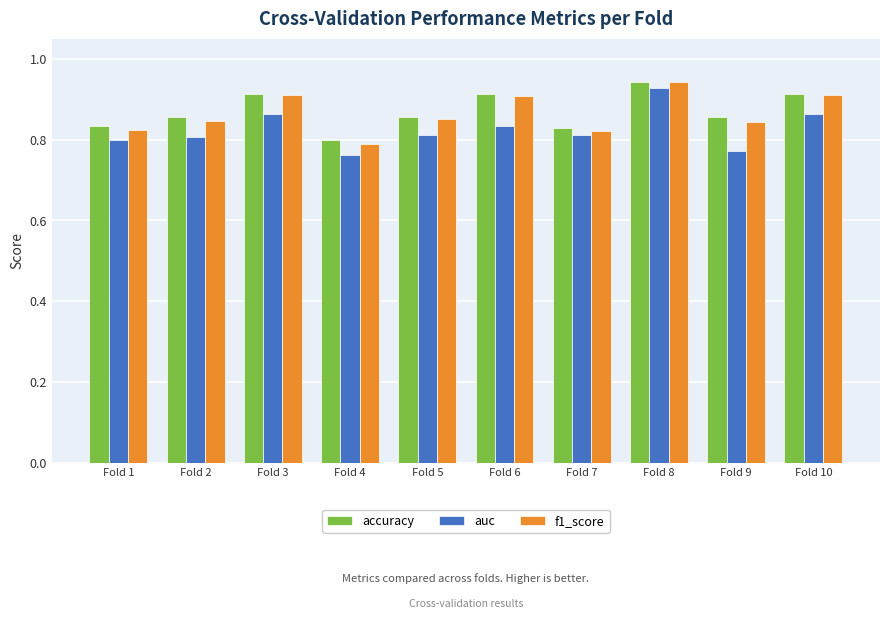

True or false: auc has a value of 0.8 at Fold 6.

True